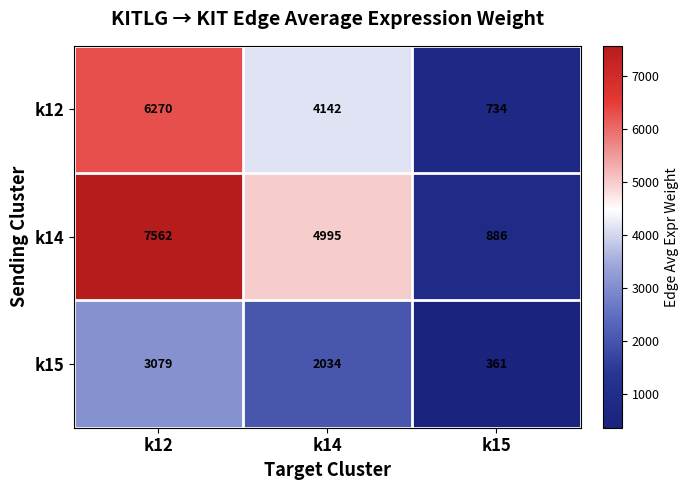

Where is k15 nearest to the value 1720?

k14